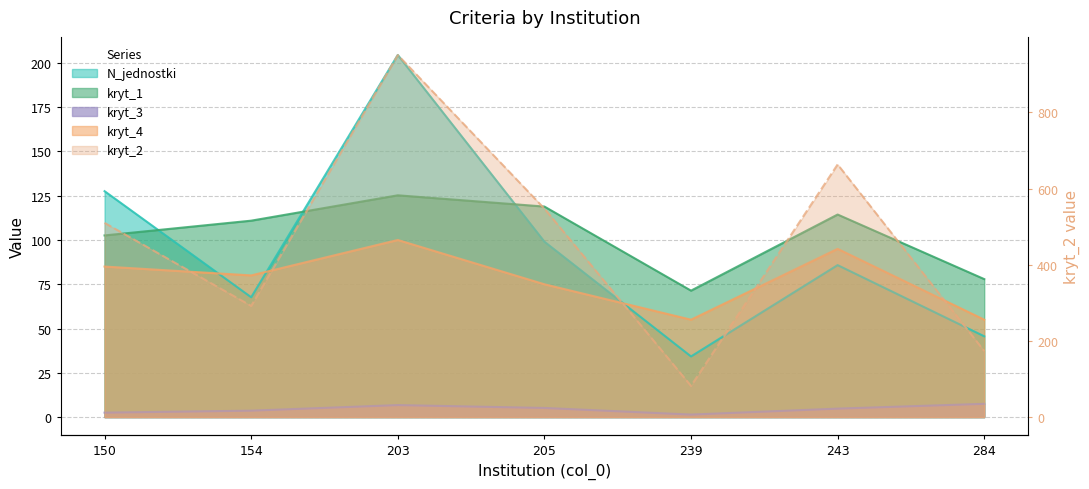

At which label does kryt_2 first exceed 510?

150